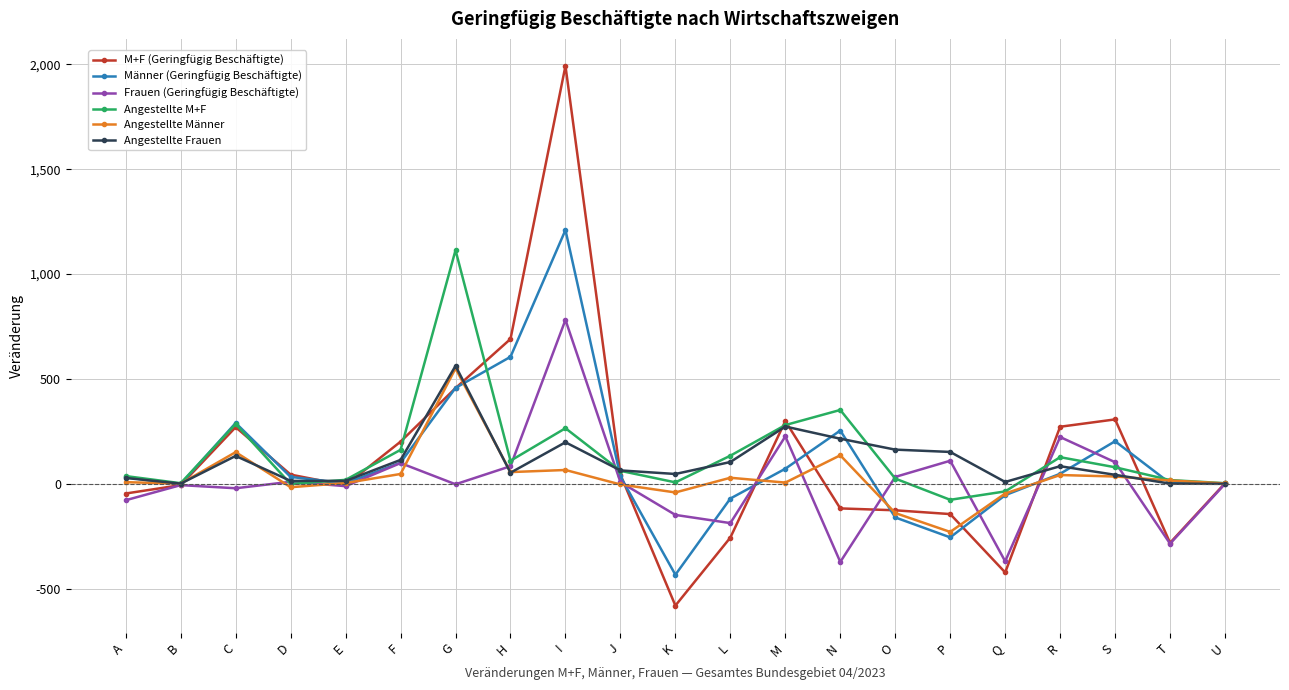

What is the difference between the maximum and minimum values in the Angestellte Männer series?

779